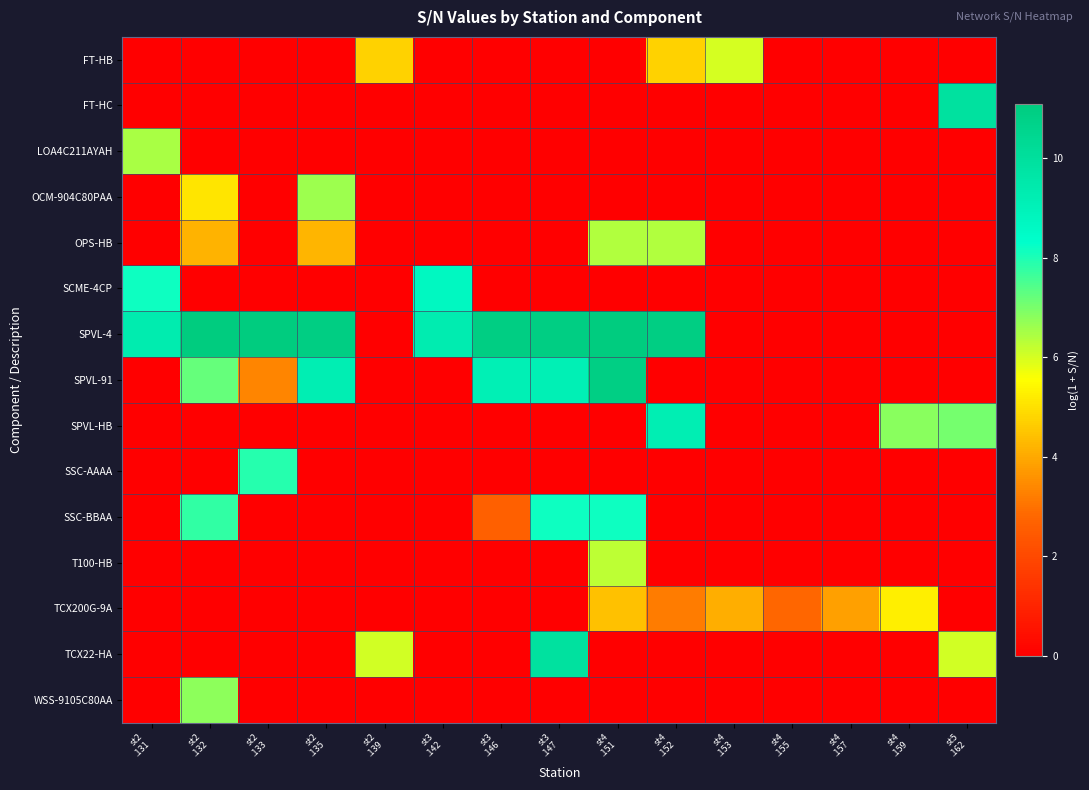

Which series has the largest range (max minus min)?

row_6